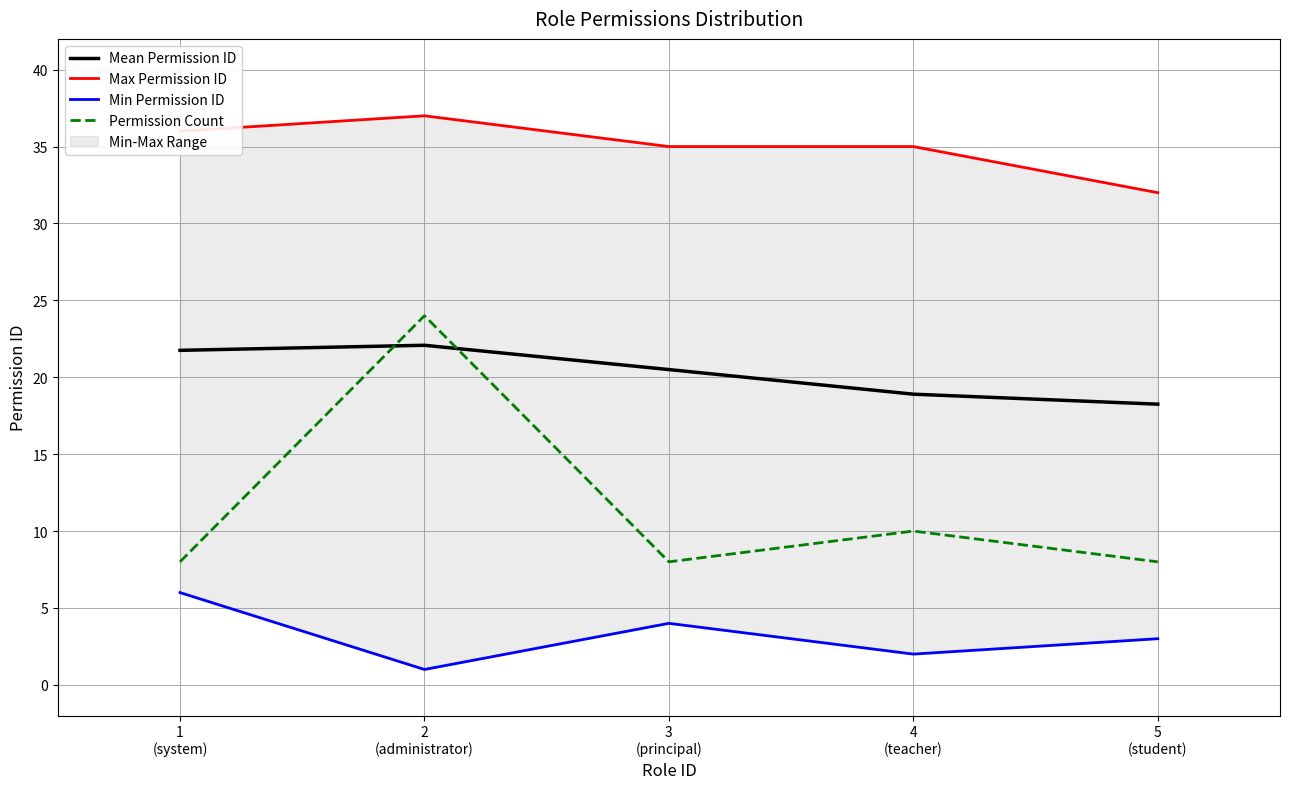

Between 2
(administrator) and 4
(teacher), which series saw the biggest shift?

Permission Count